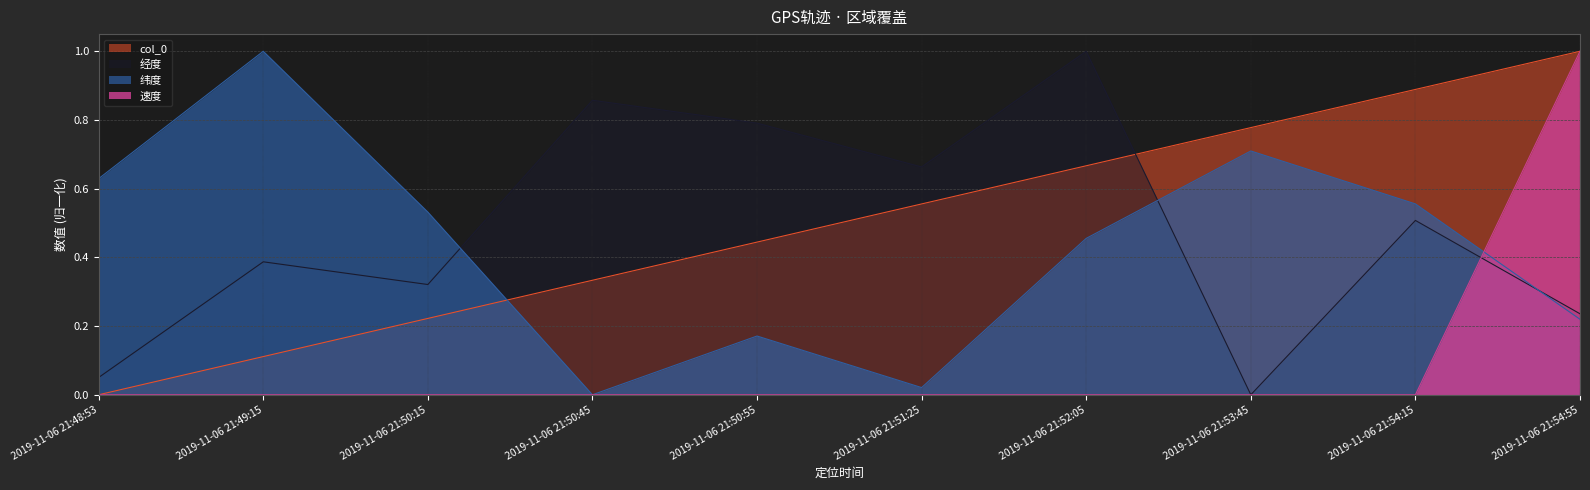

Where is the first local minimum for 纬度?

2019-11-06 21:50:45